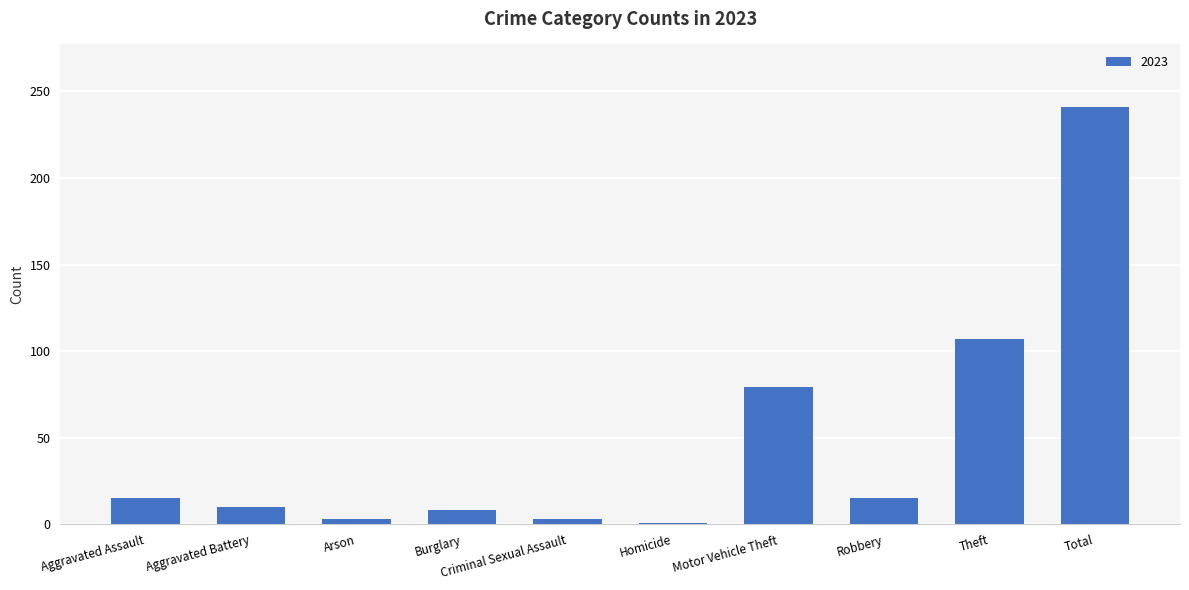

Are the bars horizontal?

No